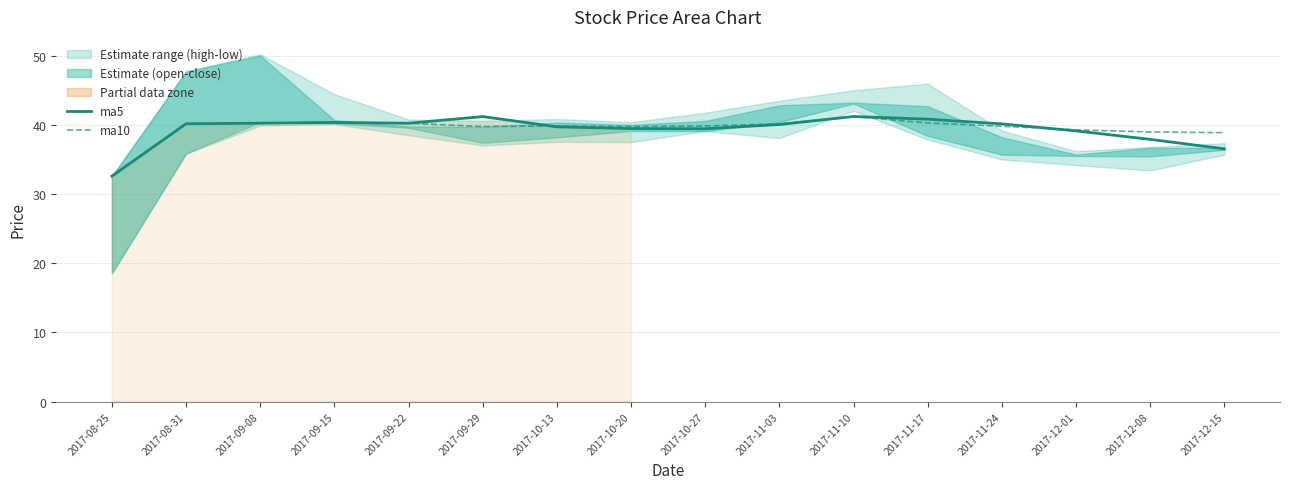

At how many categories does at least one series exceed 39?

13